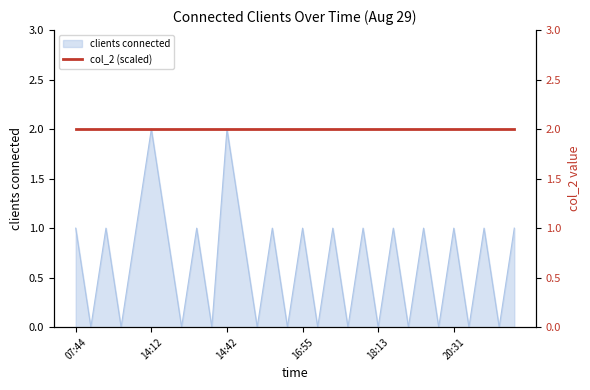

Which category has the lowest value across all series?

09:52